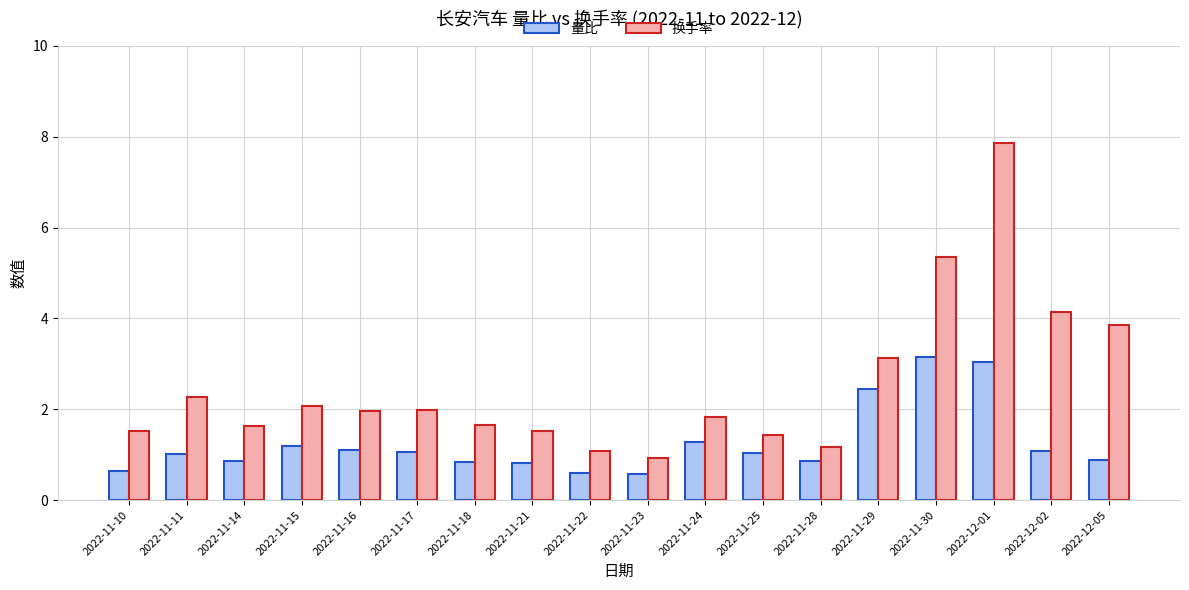

How many bars are there in total?

36